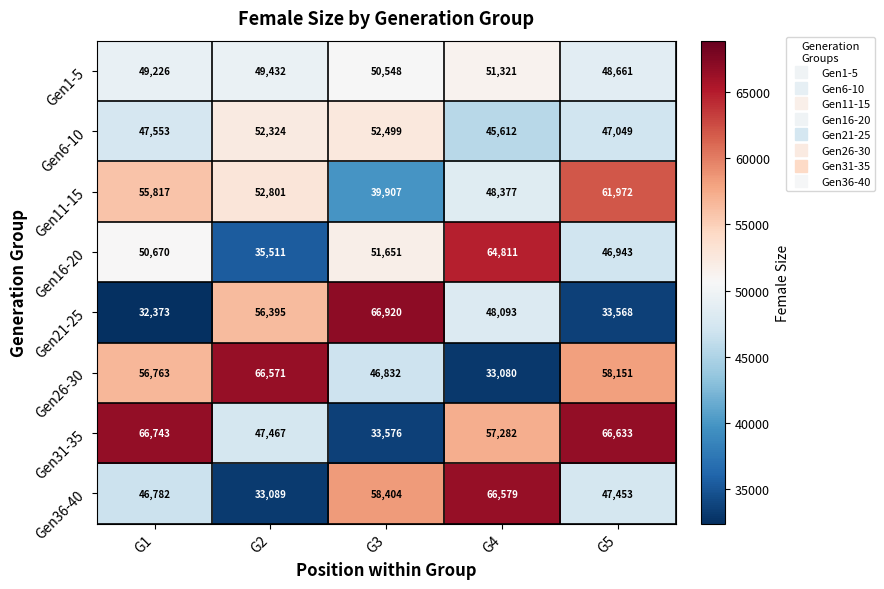

What is the sum of the Gen11-15 values at G5 and G1?

117789